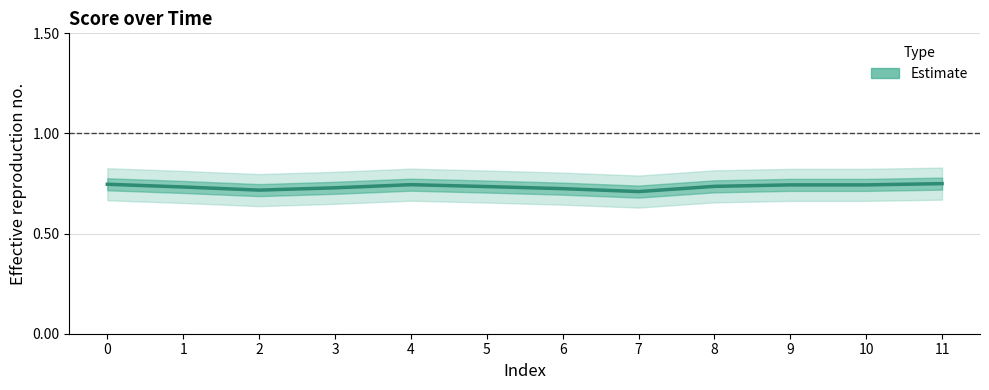

How many points are lower than both their immediate neighbors (excluding endpoints)?

2